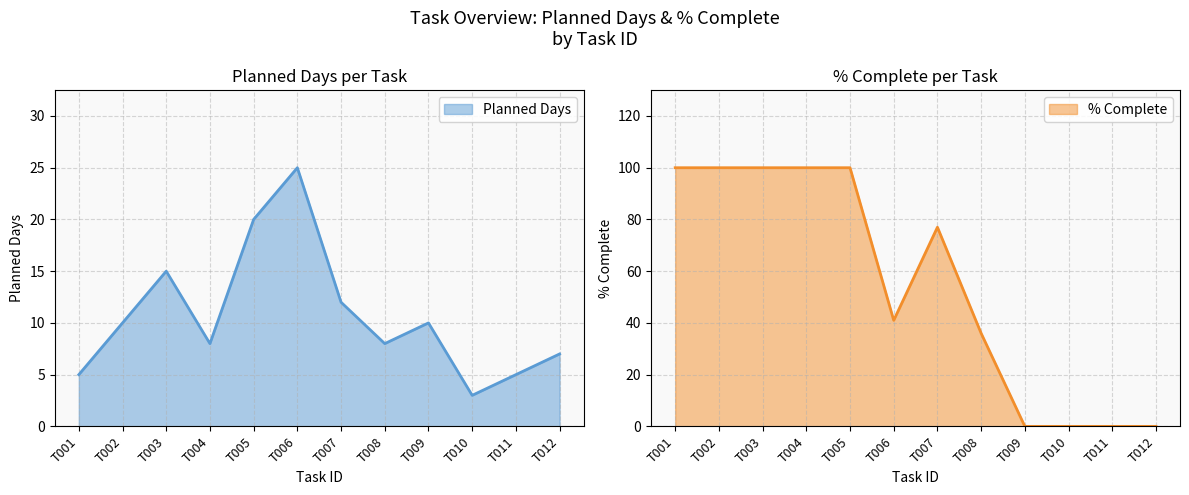

Reading left to right, transcribe all the data shown in this chart.

Planned Days: 5	10	15	8	20	25	12	8	10	3	5	7
% Complete: 100	100	100	100	100	41	77	36	0	0	0	0